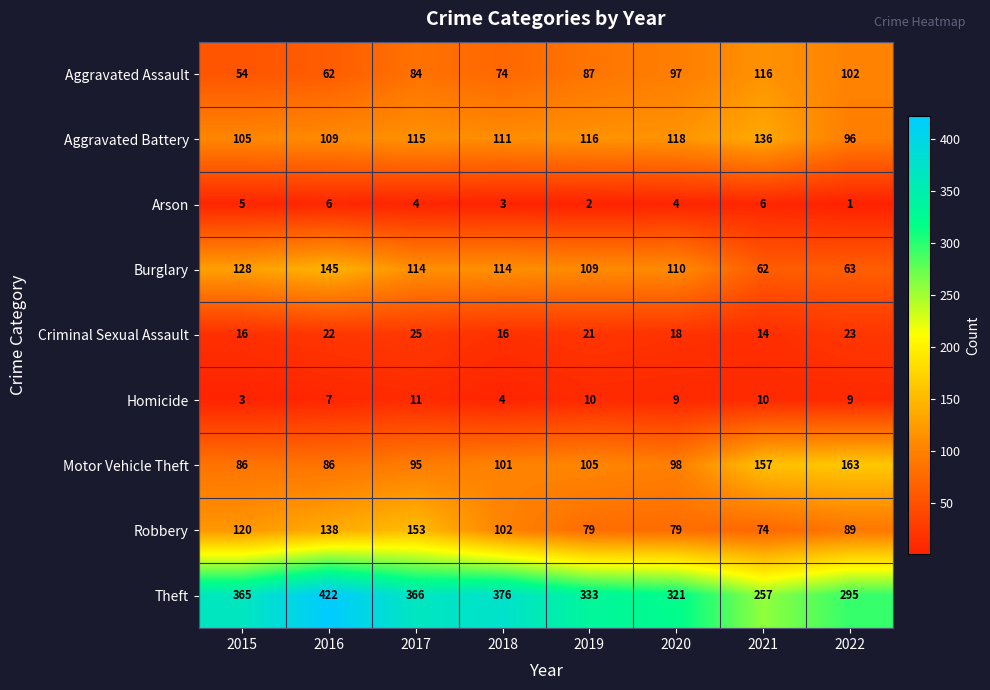

What is the spread (max minus min) of values at 2016?

416